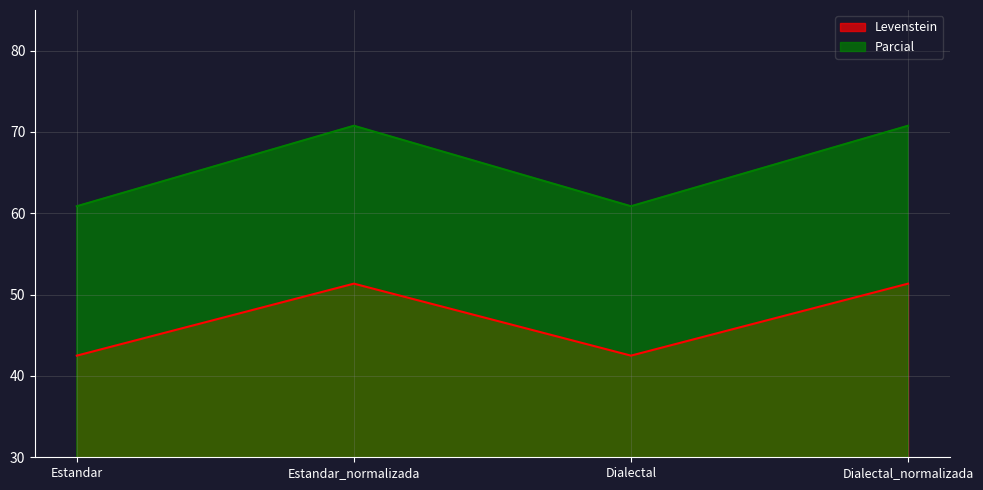

At which label does Levenstein reach its peak?

Estandar_normalizada